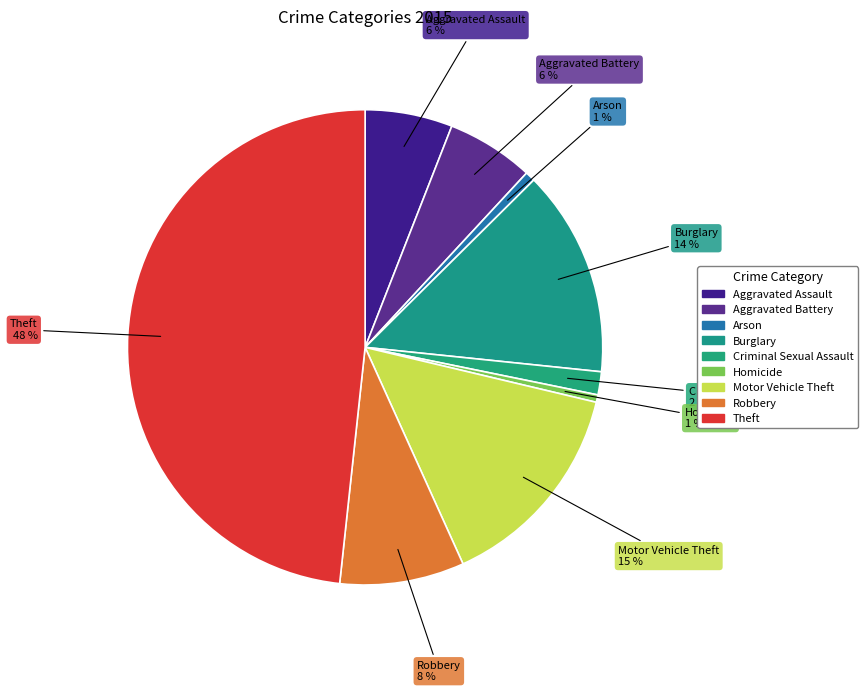

Is the sum of Motor Vehicle Theft and Homicide greater than half?

No